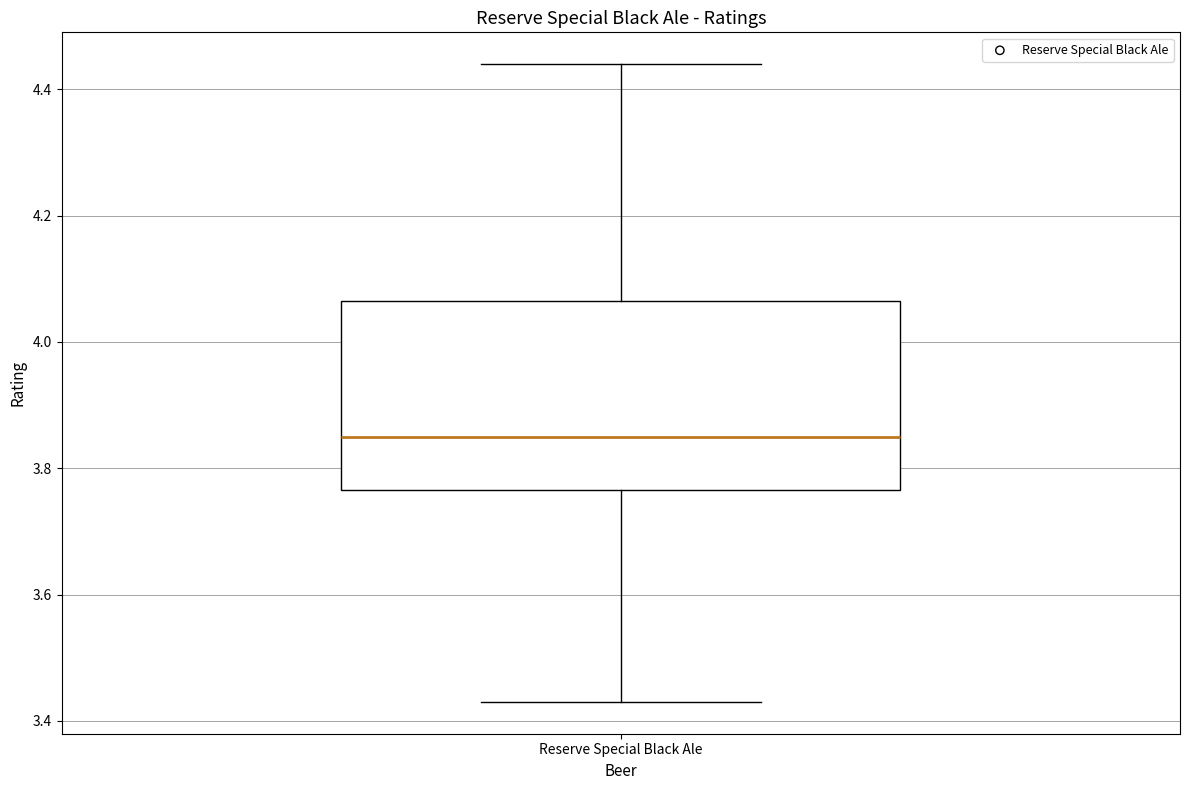

Where is the lower edge of the box for Reserve Special Black Ale on the y-axis? The values are not printed on the chart, so give them approximately, as read against the axis.

3.76